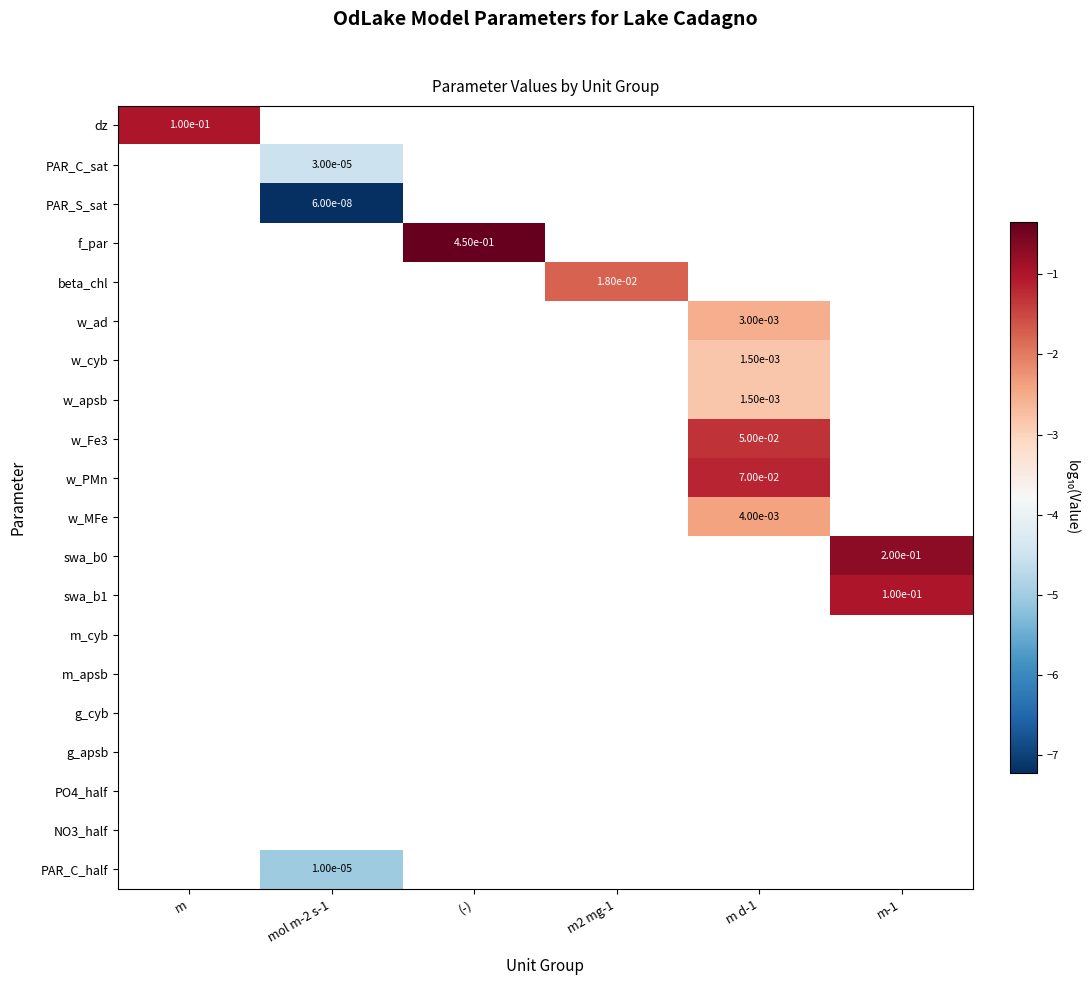

At how many categories does at least one series exceed -7?

6